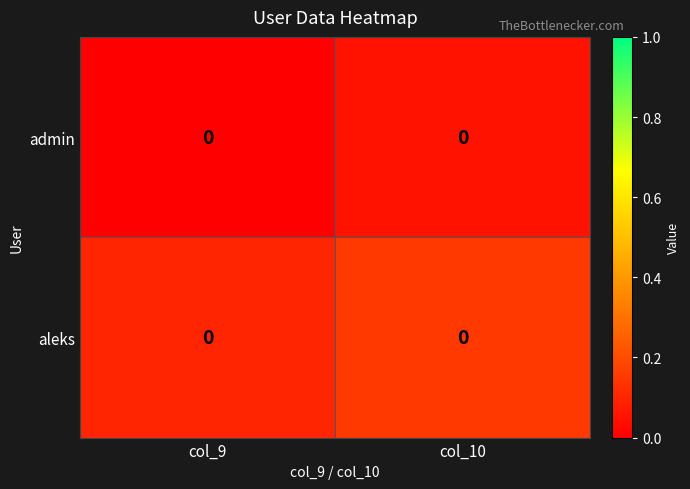

List the series in order of their peak value, lowest first.

admin, aleks